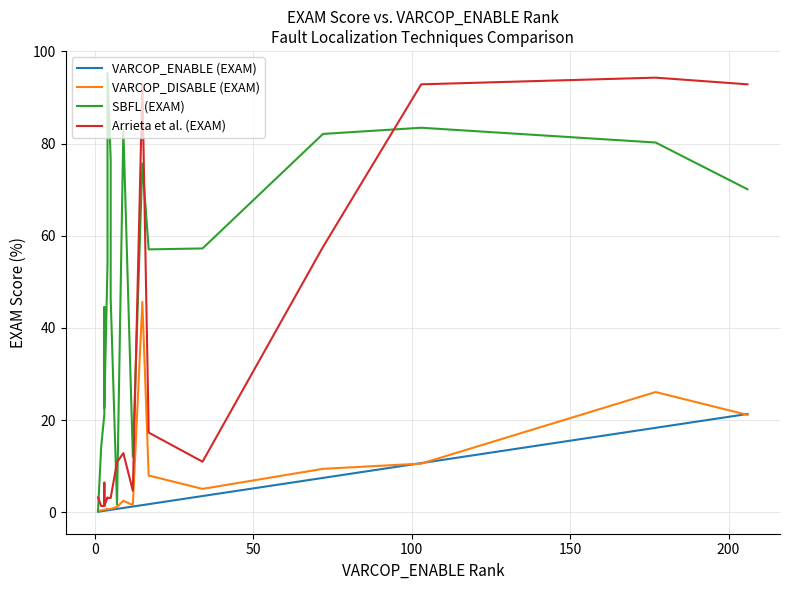

True or false: VARCOP_ENABLE (EXAM) has a value of 1.2 at 11.

False